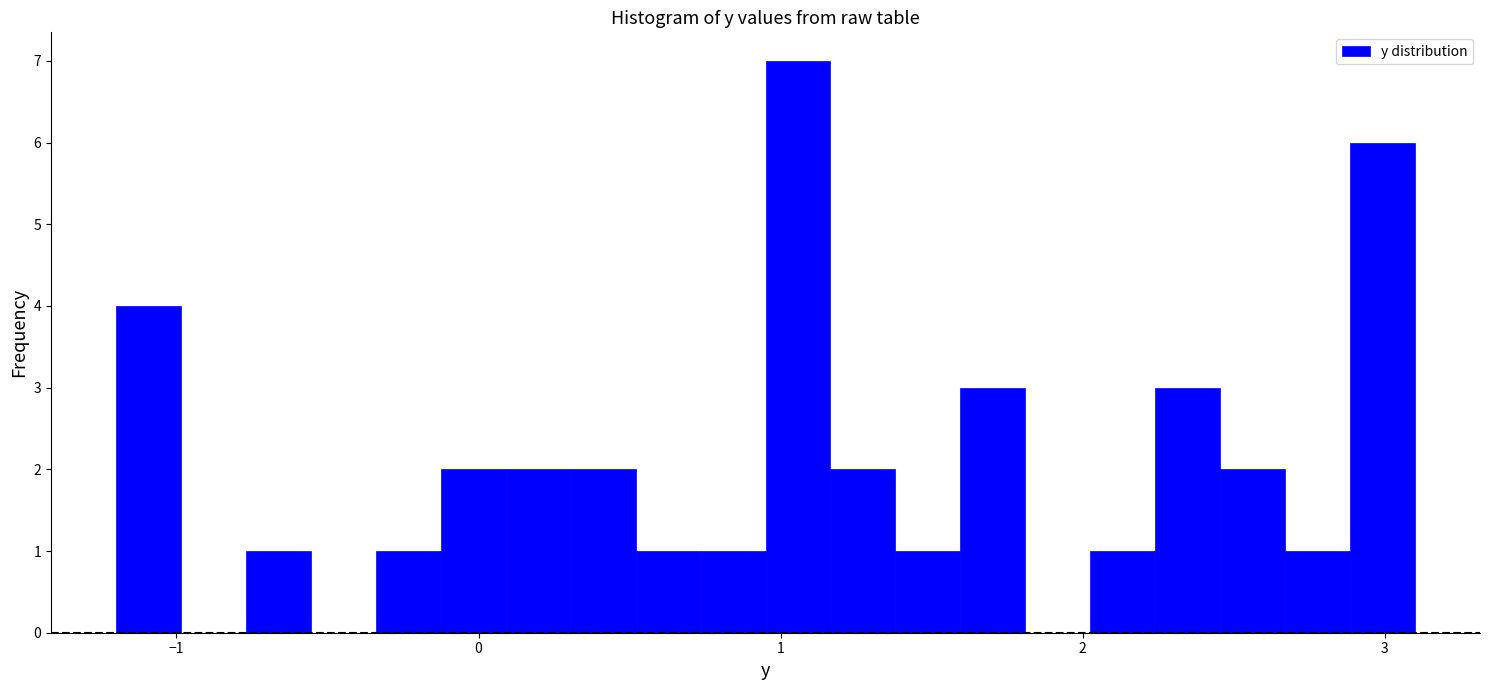

Read against the x-axis, roughly where is the centre of the tallest bar?

1.1